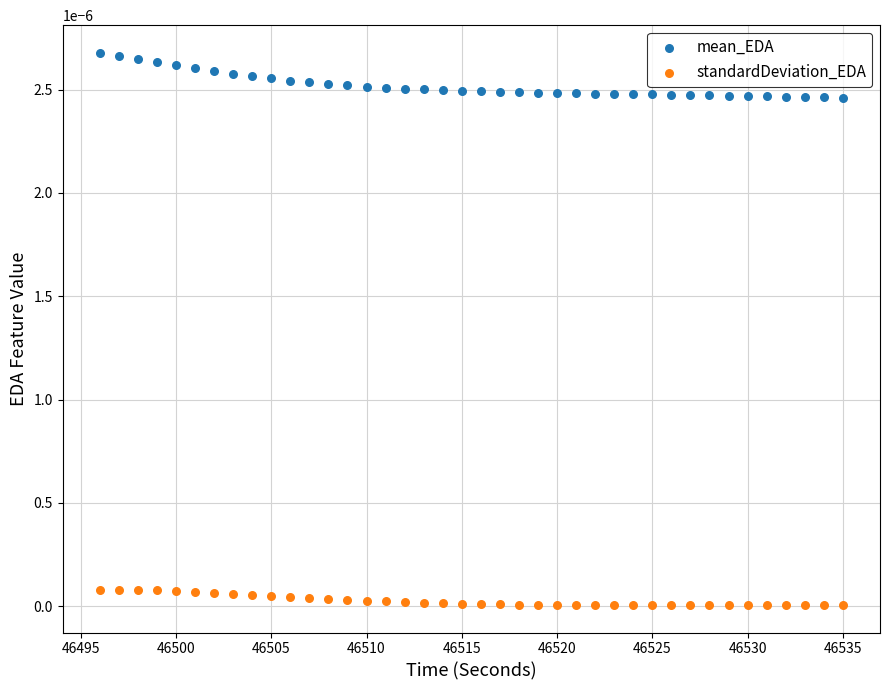

Which series has the widest spread of Y values?

mean_EDA